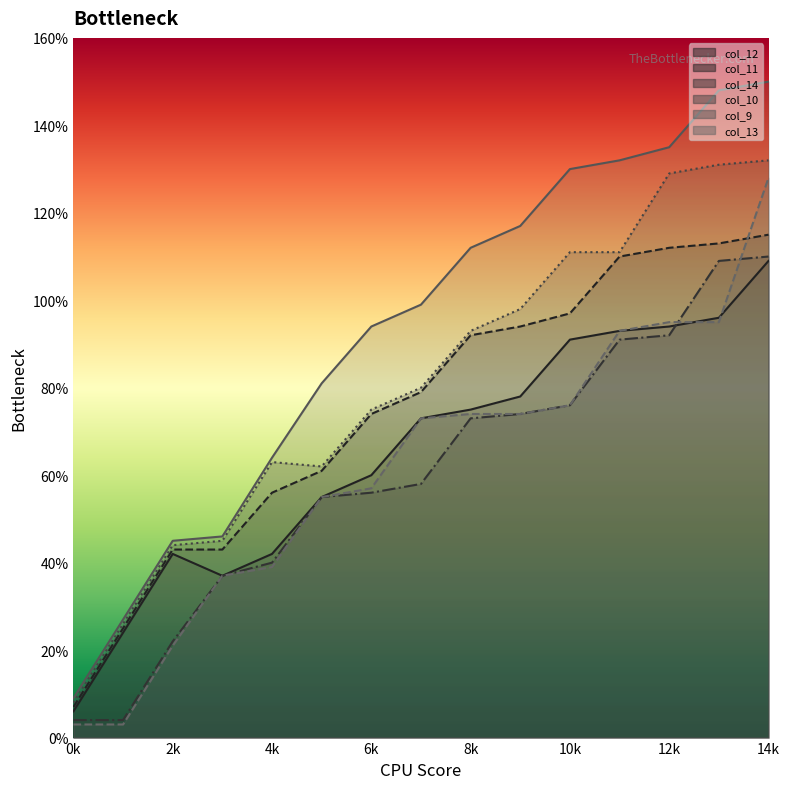

What is the value of the col_9 point at the 12th from the left?

132